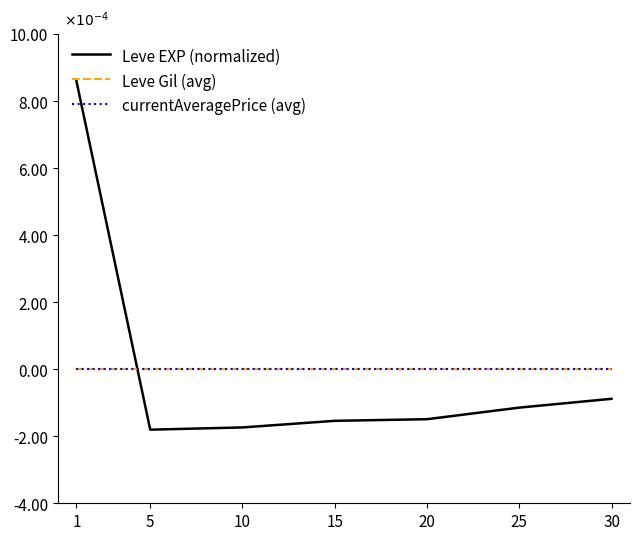

True or false: Leve Gil (avg) and currentAveragePrice (avg) intersect in this chart.

False